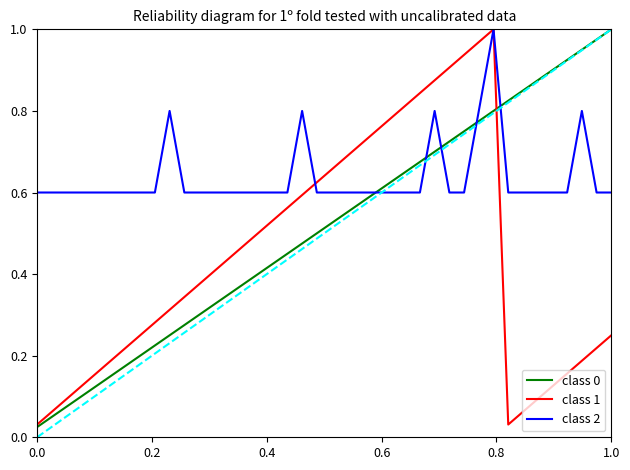

Which series has the largest total across all categories?

class 2